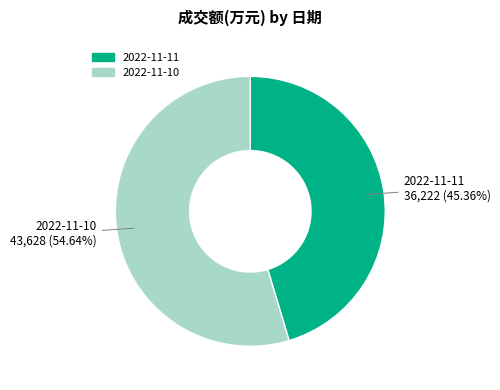

Count the number of slices in the pie.

2